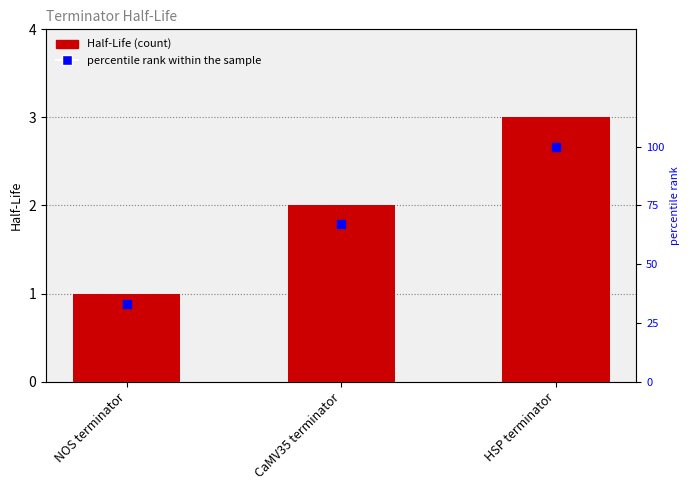

Which series has the widest spread of Y values?

percentile rank within the sample